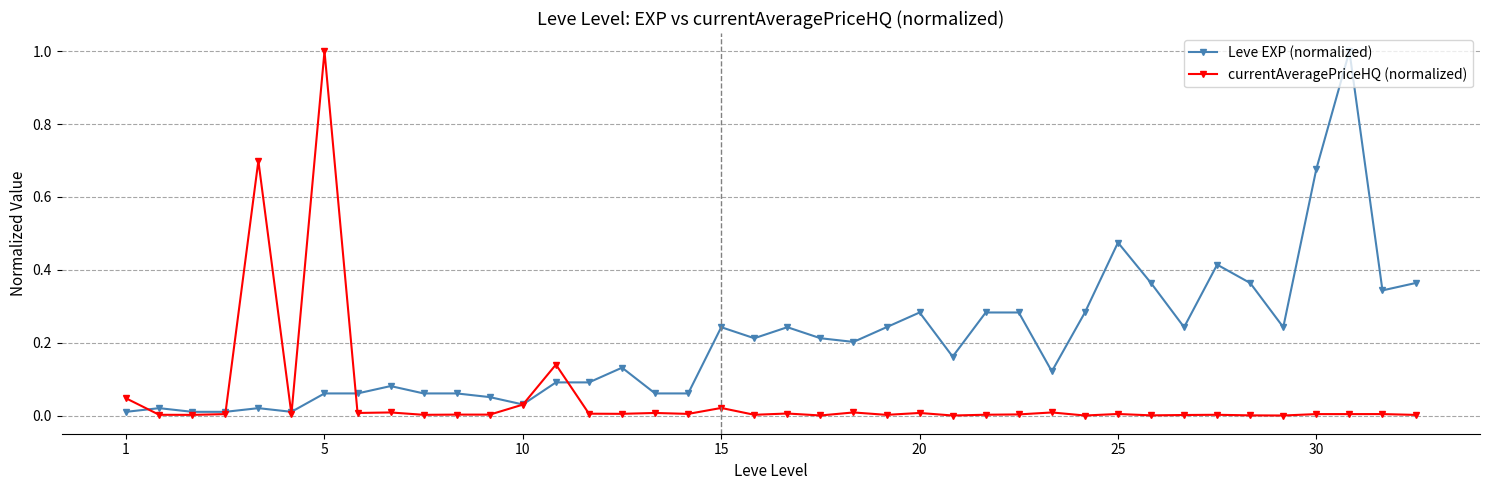

What is the maximum value for currentAveragePriceHQ (normalized)?

1.0